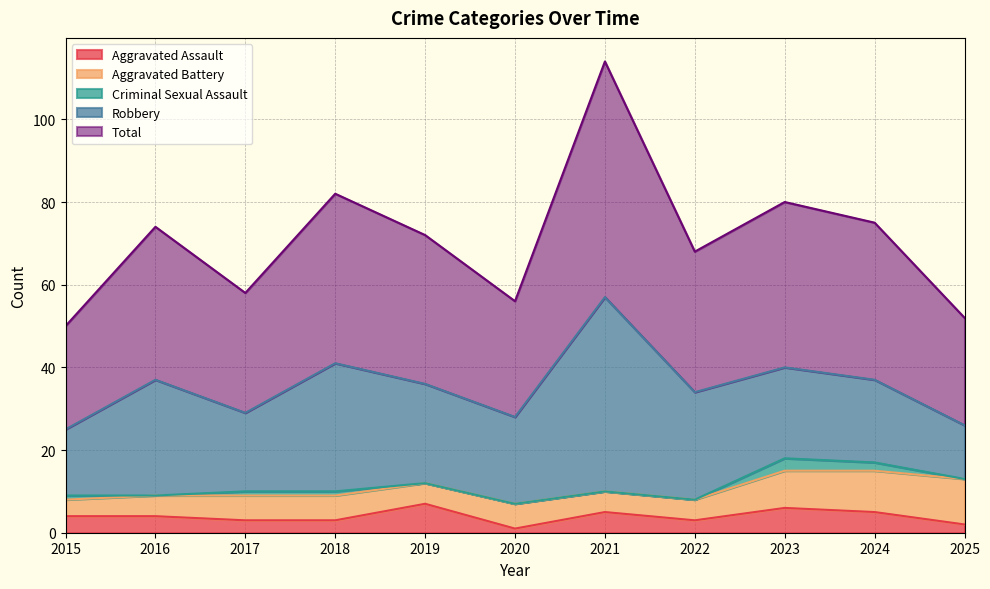

Rank the categories by Aggravated Battery value from lowest to highest.

2015, 2016, 2019, 2021, 2022, 2017, 2018, 2020, 2023, 2024, 2025